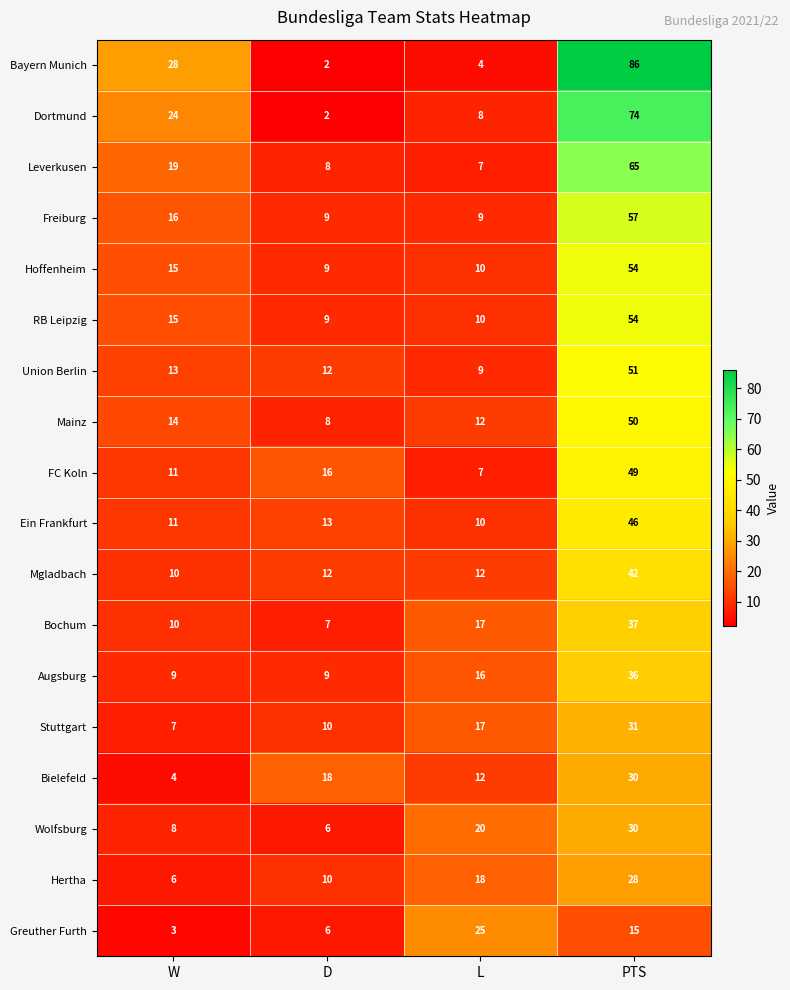

At which label is Bielefeld closest to 17?

D